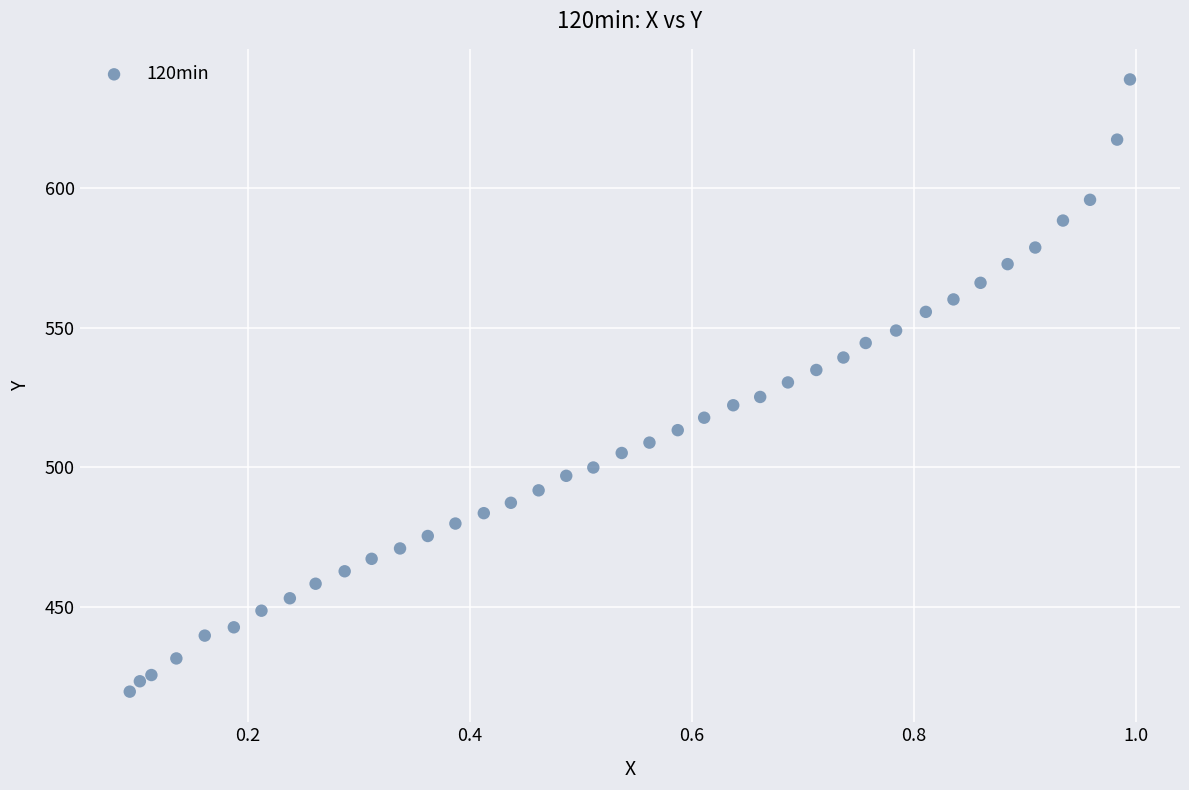

What is the range of X values (max minus min)?

0.9